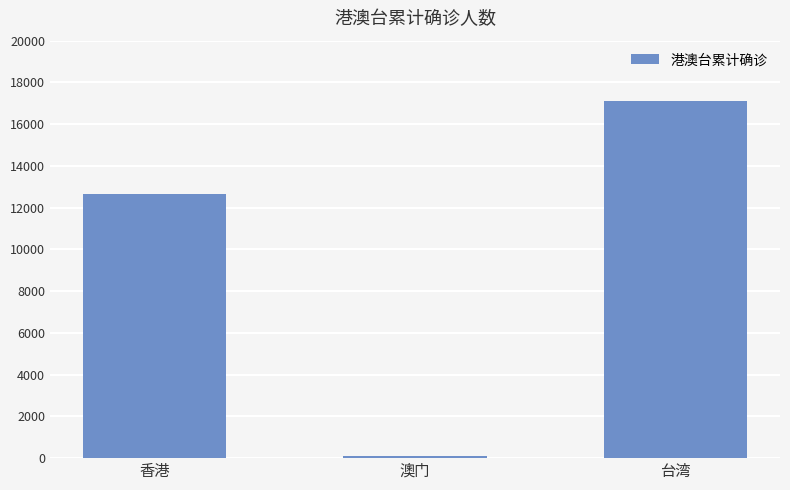

The value at 台湾 is 28700. True or false?

False